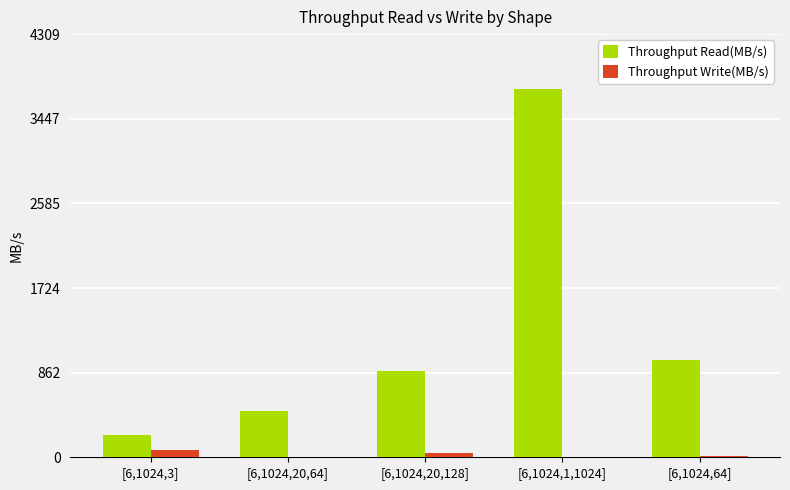

At which label is Throughput Read(MB/s) closest to 1989?

[6,1024,64]